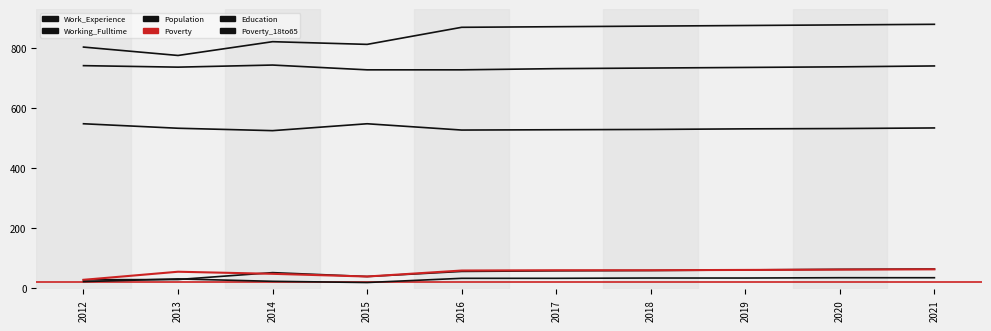

What is the sum of all Poverty values?

525